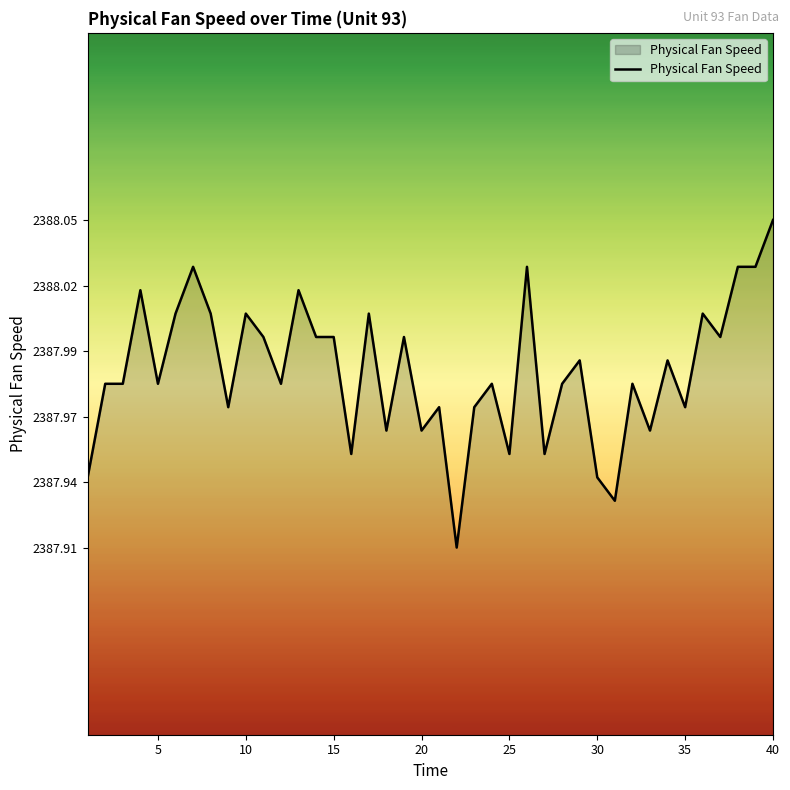

Does the chart display data point markers on the line(s)?

No